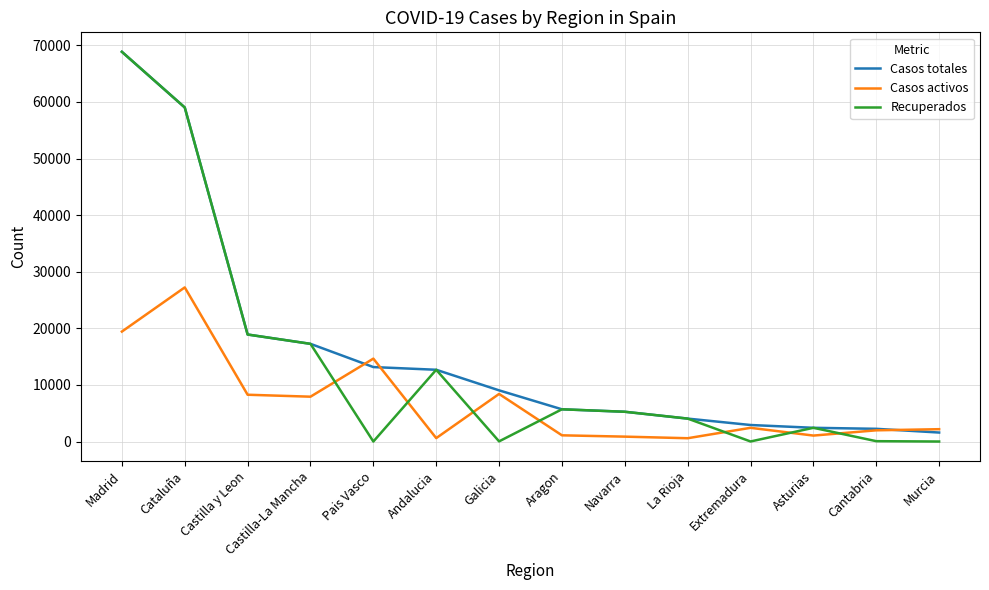

The value of Casos totales at Aragon is 5695. True or false?

True